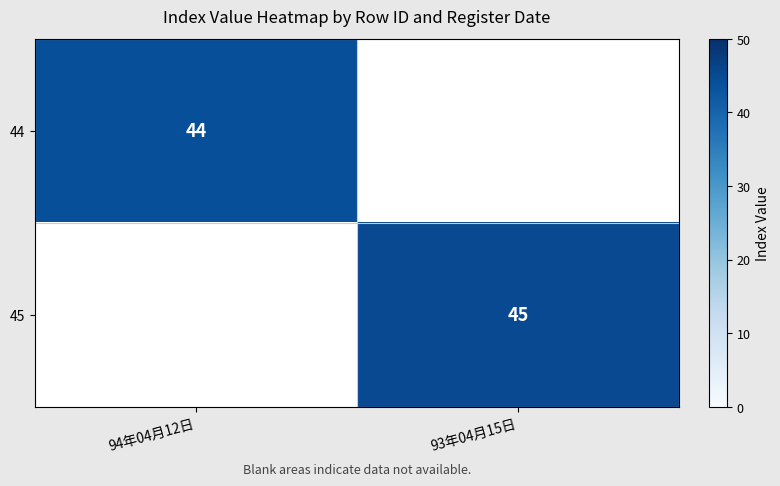

True or false: 44 has a value of 66 at 94年04月12日.

False